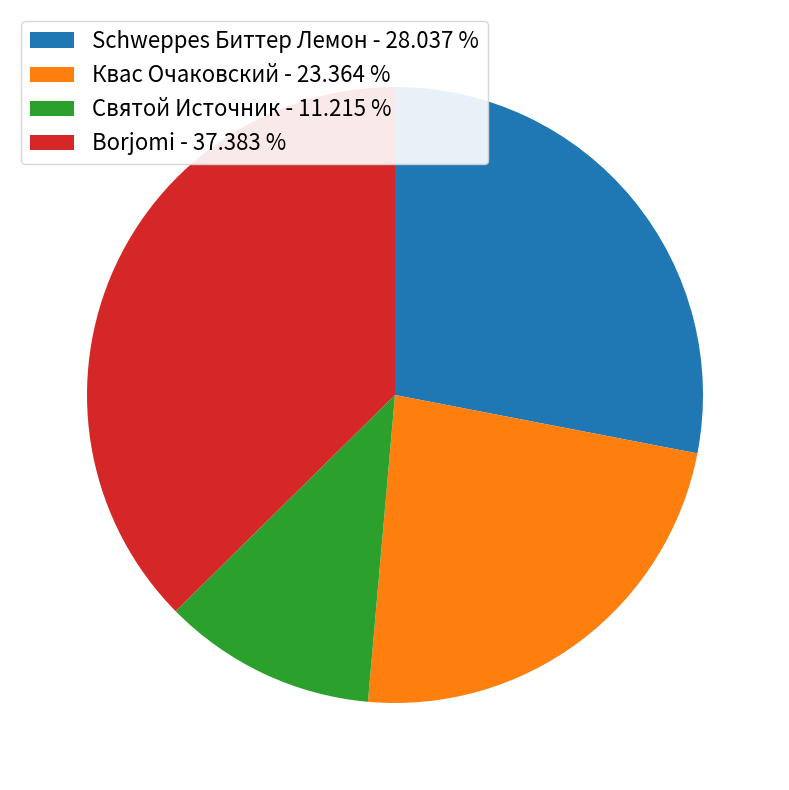

Which has a higher value, Schweppes Биттер Лемон or Святой Источник?

Schweppes Биттер Лемон